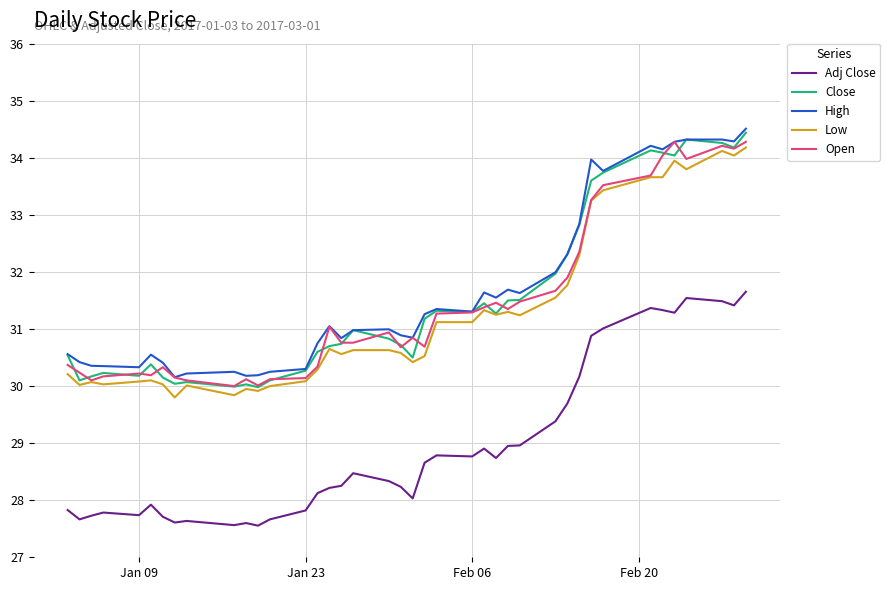

True or false: Low and High intersect in this chart.

False